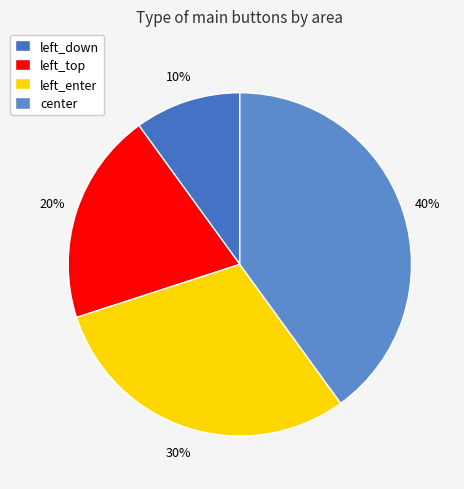

To the nearest percent, what percentage of the pie is left_down?

10%